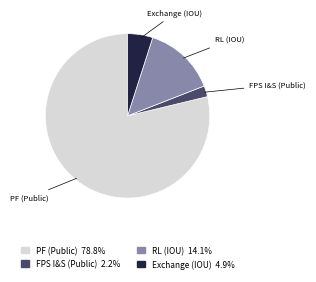

Approximately how many times larger is the value at FPS I&S (Public) compared to Exchange (IOU)?

0.4